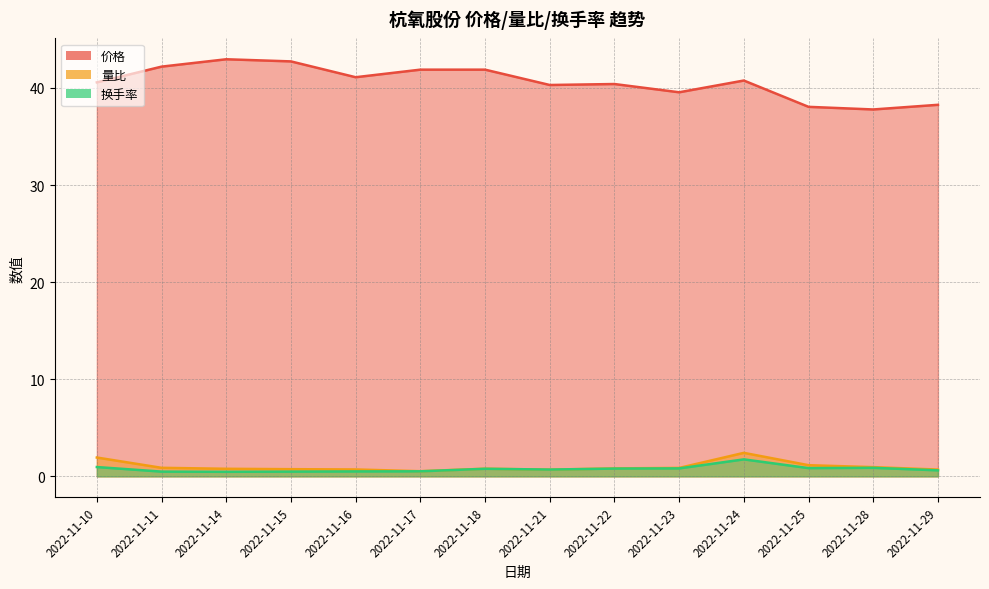

True or false: 量比 has a value of 1.3 at 2022-11-14.

False